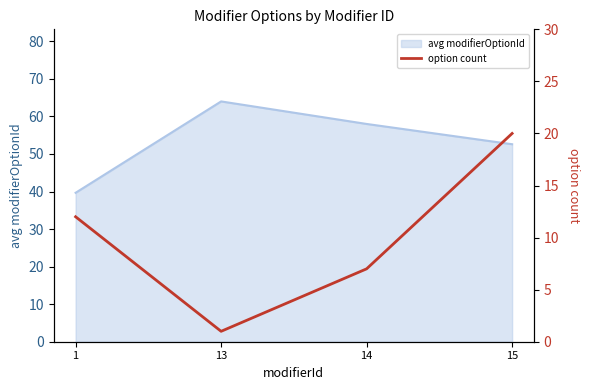

Count the values in the range 7 to 20.

3